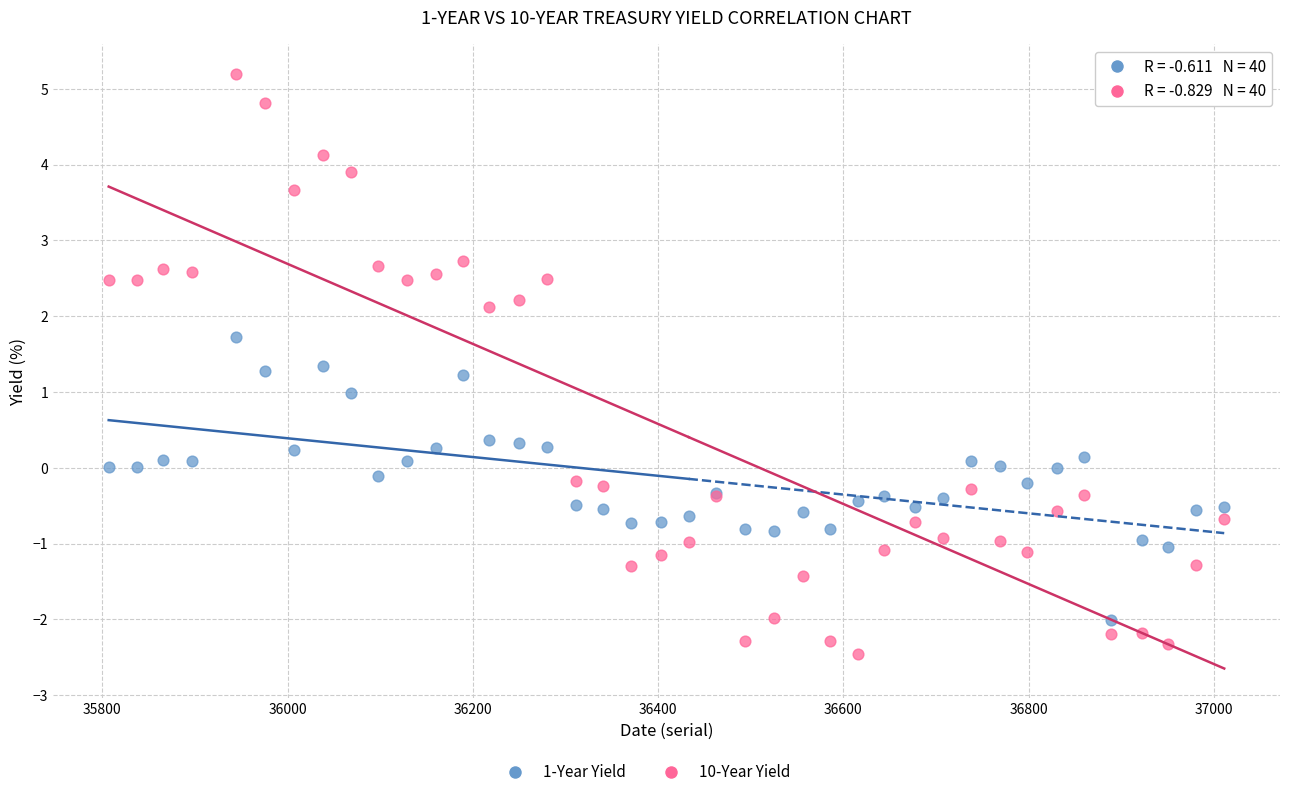

Which series reaches the minimum Y coordinate?

10-Year Yield